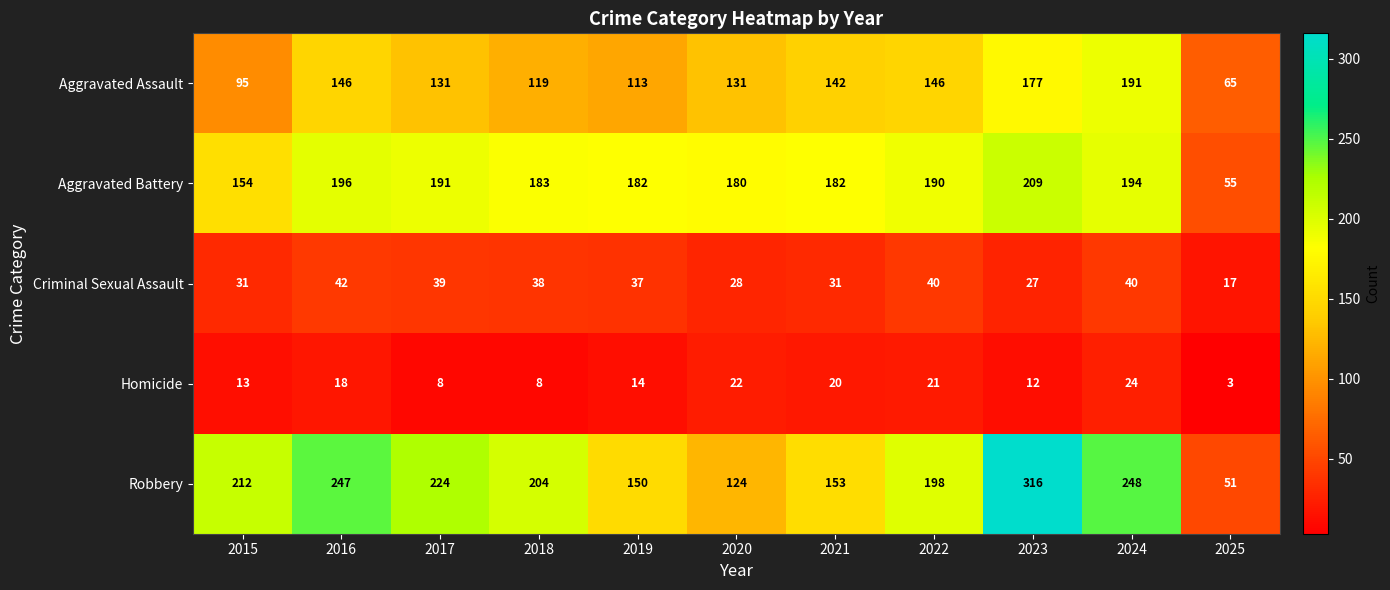

At which category is the sum across all series the highest?

2023